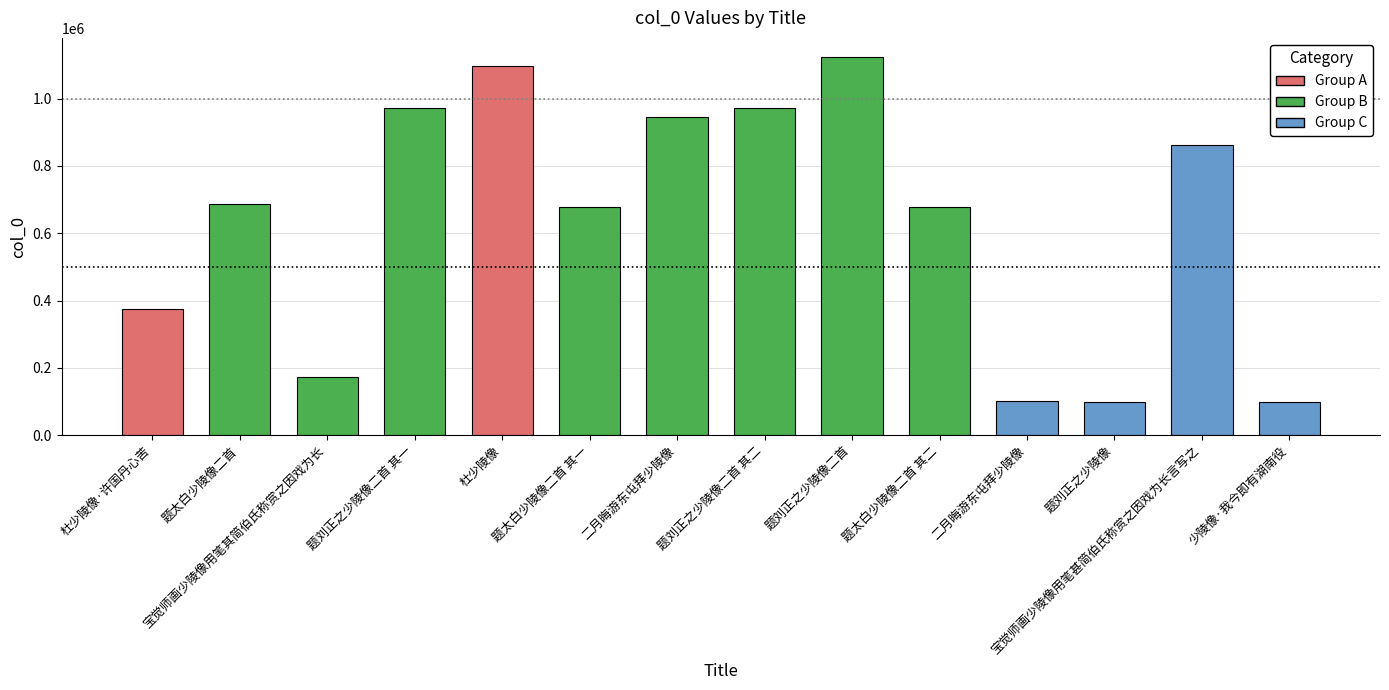

What is the greatest value displayed?

1124226